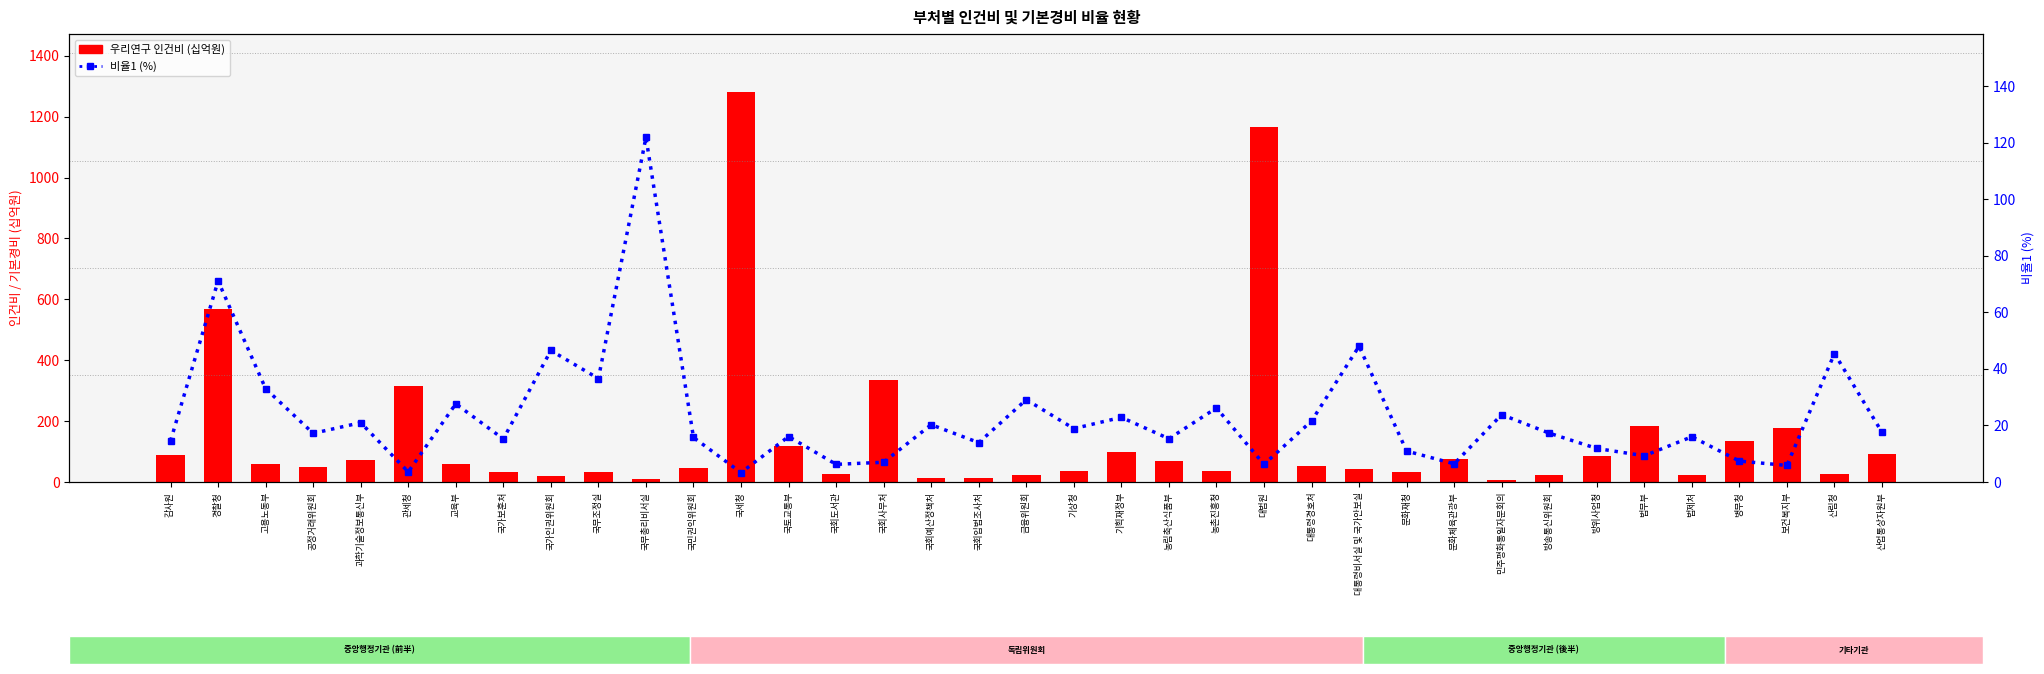

Reading left to right, what are all the values shown in this chart?

우리연구 인건비 (십억원): 감사원=87.7	경찰청=569.8	고용노동부=58.9	공정거래위원회=49.6	과학기술정보통신부=73.2	관세청=316.9	교육부=57.9	국가보훈처=34.3	국가인권위원회=18.5	국무조정실=32.1	국무총리비서실=9.6	국민권익위원회=47.0	국세청=1279.9	국토교통부=119.3	국회도서관=26.8	국회사무처=334.2	국회예산정책처=12.8	국회입법조사처=12.0	금융위원회=23.0	기상청=37.6	기획재정부=99.1	농림축산식품부=67.4	농촌진흥청=36.1	대법원=1166.2	대통령경호처=51.7	대통령비서실 및 국가안보실=42.1	문화재청=34.5	문화체육관광부=74.2	민주평화통일자문회의=6.6	방송통신위원회=23.1	방위사업청=84.1	법무부=184.0	법제처=22.2	병무청=133.3	보건복지부=179.0	산림청=25.7	산업통상자원부=92.2
비율1 (%): 감사원=14.6	경찰청=71.1	고용노동부=33.0	공정거래위원회=17.2	과학기술정보통신부=21.0	관세청=3.6	교육부=27.6	국가보훈처=15.2	국가인권위원회=46.5	국무조정실=36.6	국무총리비서실=121.9	국민권익위원회=15.7	국세청=3.3	국토교통부=16.1	국회도서관=6.2	국회사무처=7.0	국회예산정책처=20.3	국회입법조사처=13.9	금융위원회=29.1	기상청=18.9	기획재정부=22.9	농림축산식품부=15.3	농촌진흥청=26.2	대법원=6.2	대통령경호처=21.6	대통령비서실 및 국가안보실=48.0	문화재청=10.9	문화체육관광부=6.4	민주평화통일자문회의=23.8	방송통신위원회=17.3	방위사업청=11.9	법무부=9.3	법제처=16.0	병무청=7.4	보건복지부=5.9	산림청=45.4	산업통상자원부=17.6